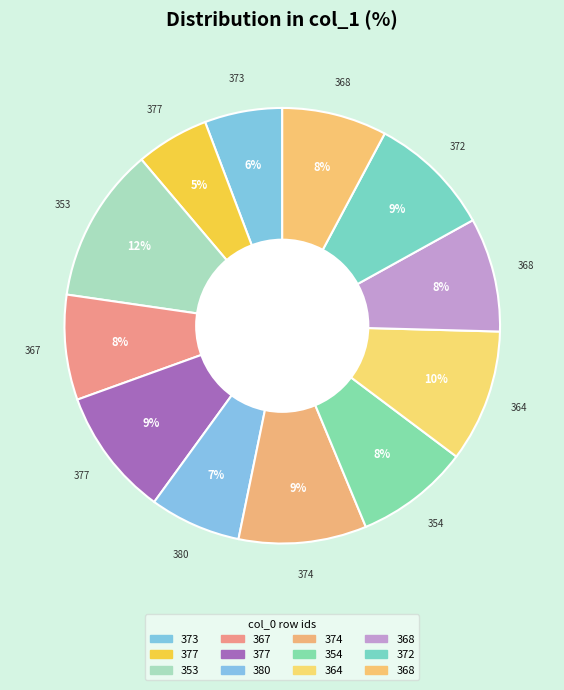

How many segments does this pie chart have?

12